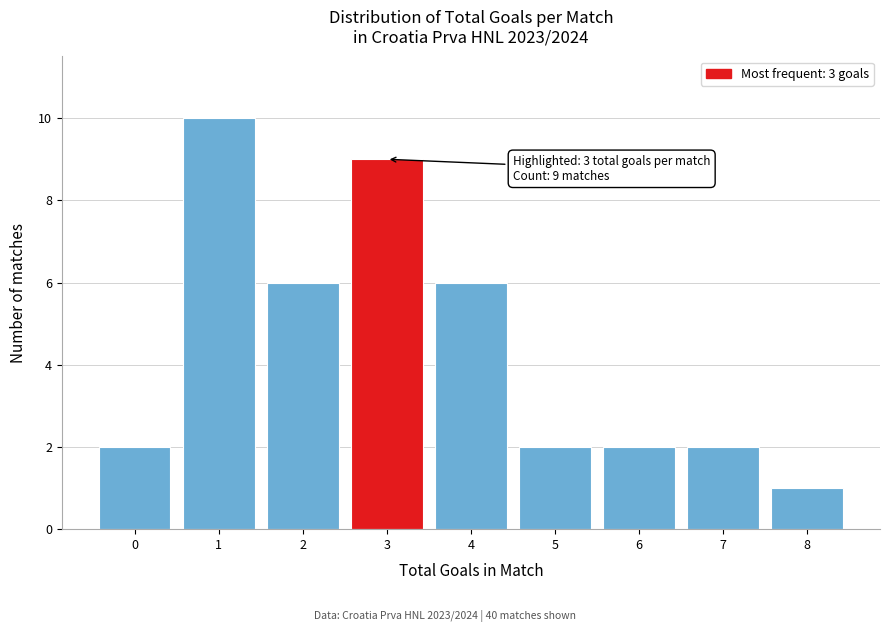

Which range on the x-axis has the tallest bar?

0.5 to 1.5